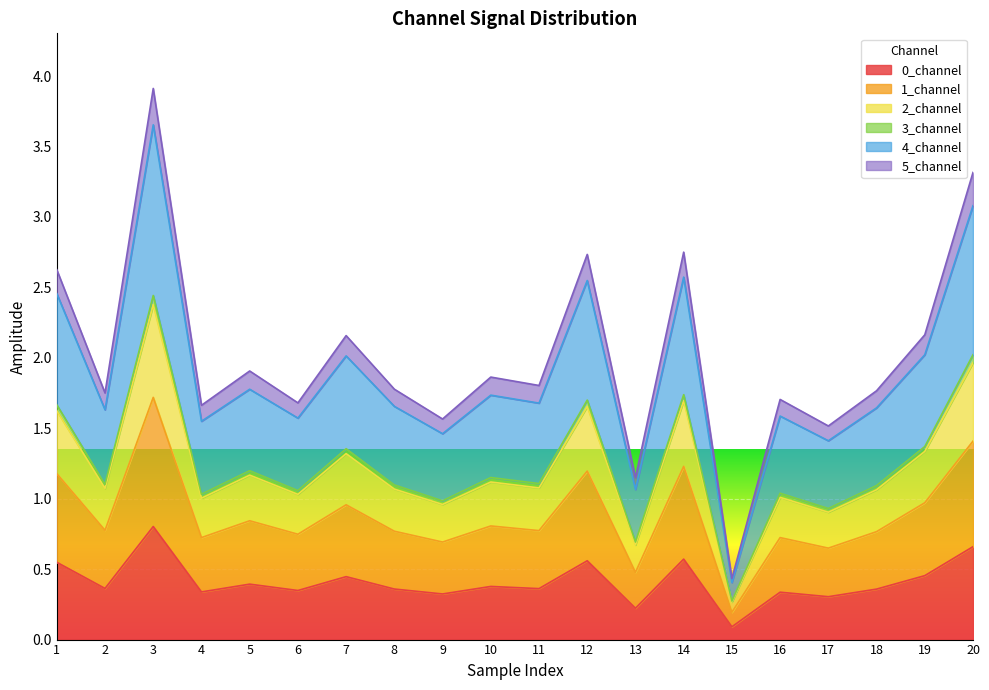

The 0_channel series shows 0.1 at 9. True or false?

False